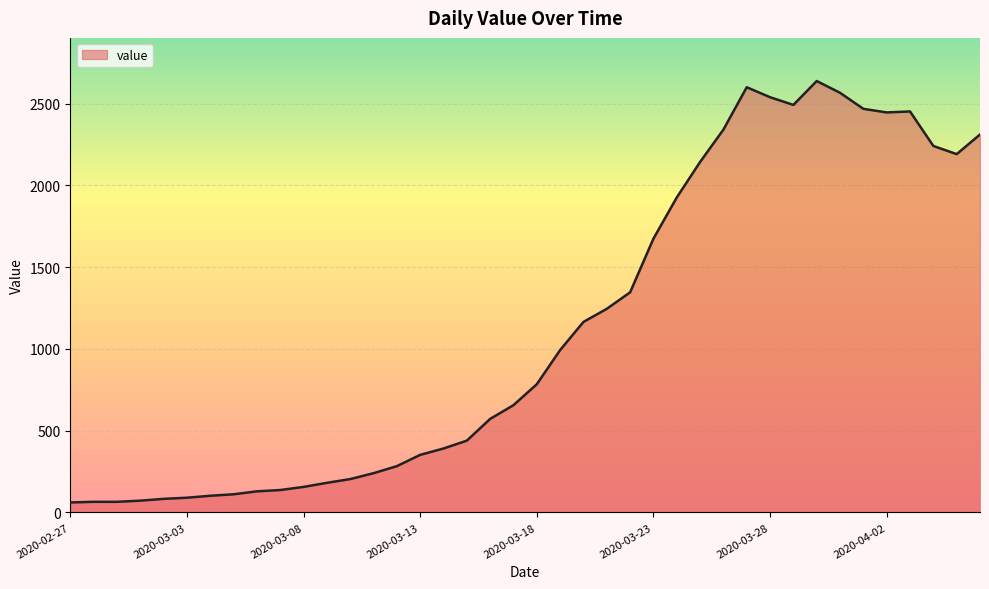

What is the greatest value displayed?

2638